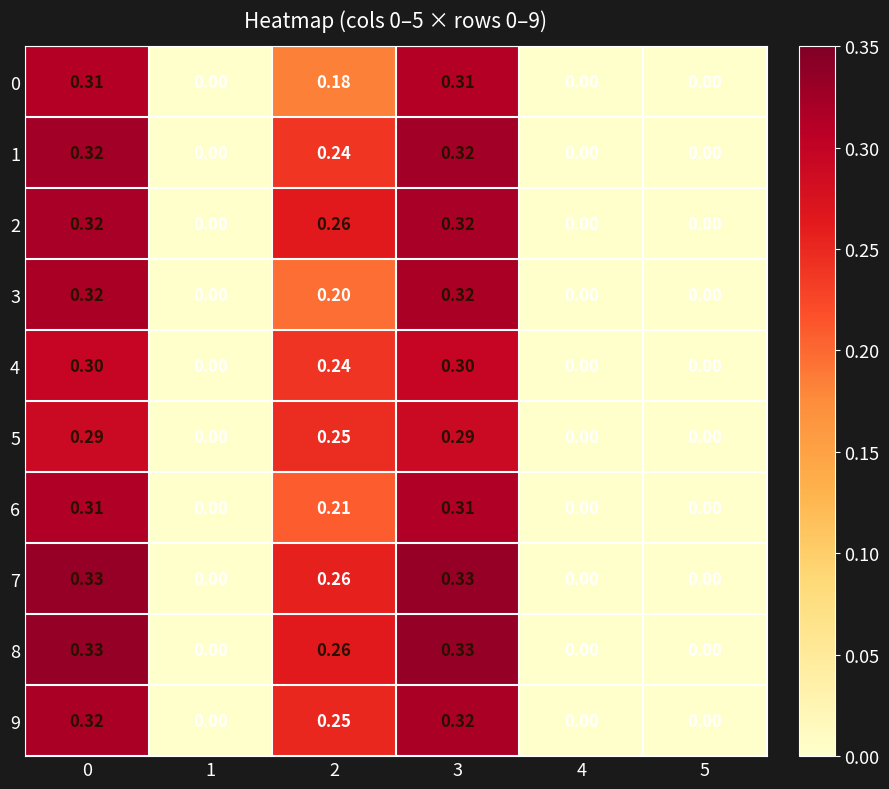

Is the value of 7 at 5 greater than the value of 2 at 0?

No